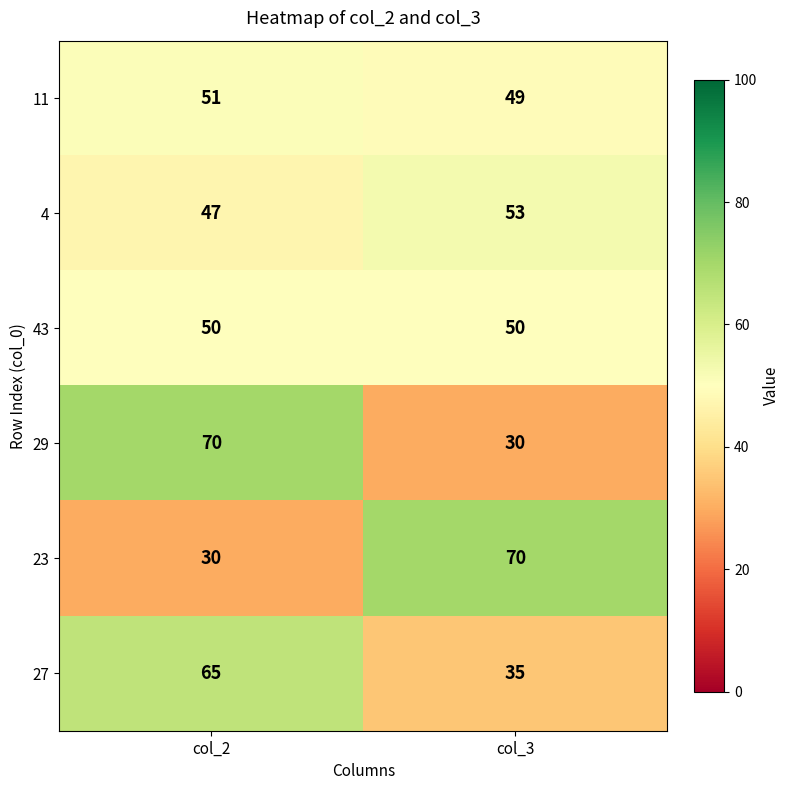

Reading left to right, what are all the values shown in this chart?

11: 51	49
4: 47	53
43: 50	50
29: 70	30
23: 30	70
27: 65	35